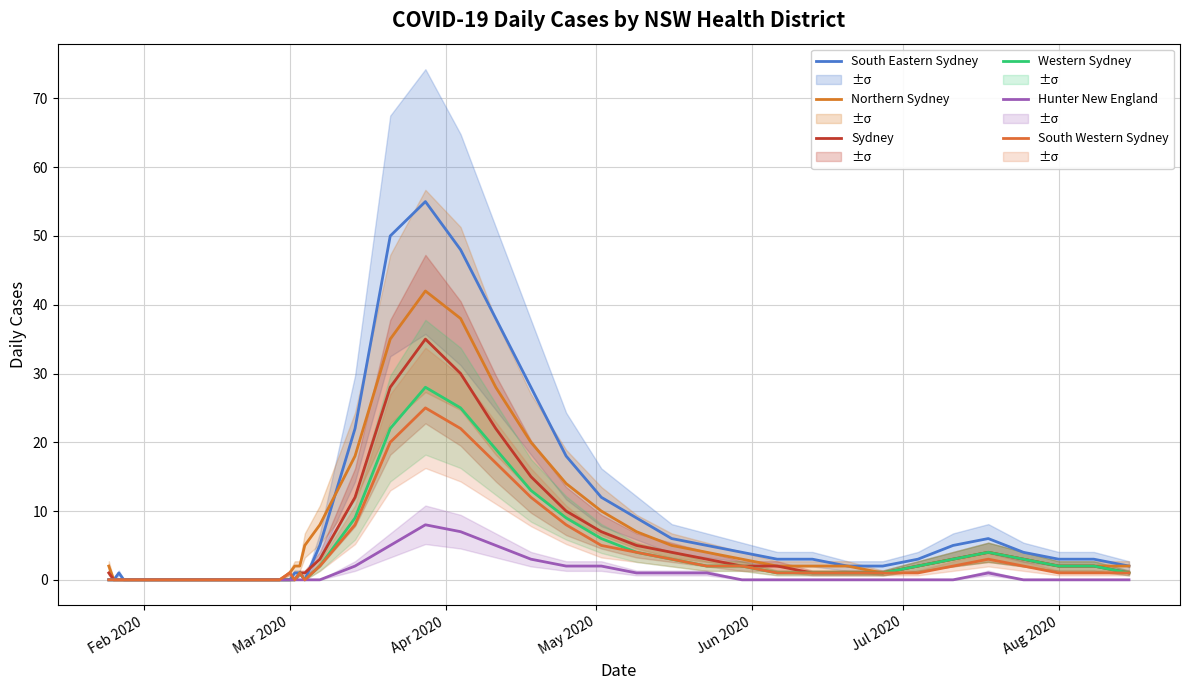

Count the Hunter New England values in the range 0 to 1.

32